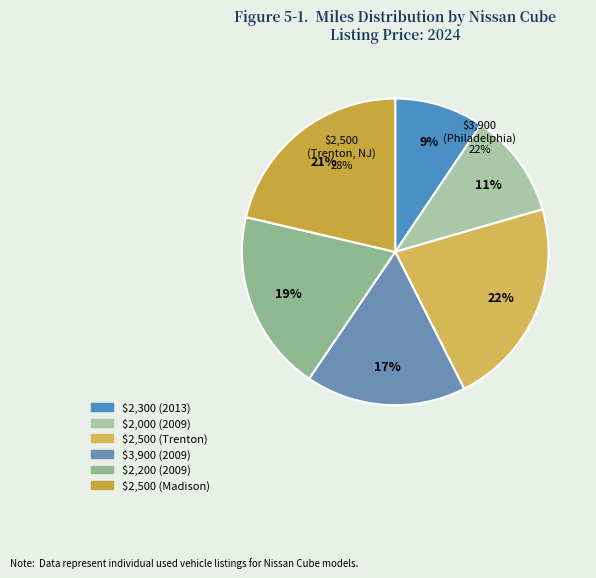

To the nearest percent, what is the difference between the $2500 (2009, Madison) and $3900 (2009) slice percentages?

4%